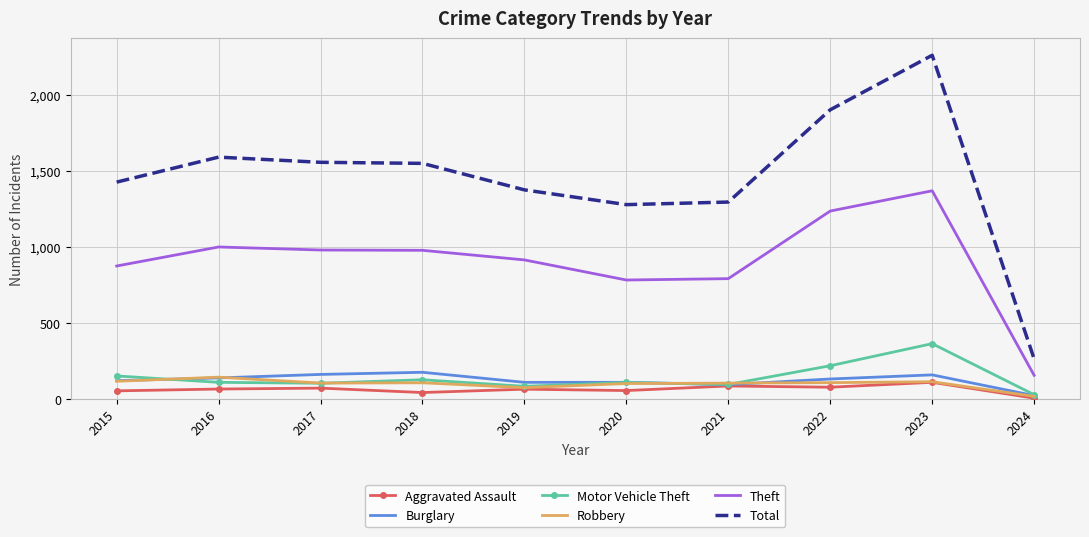

What is the approximate value of Burglary at 2018?

176